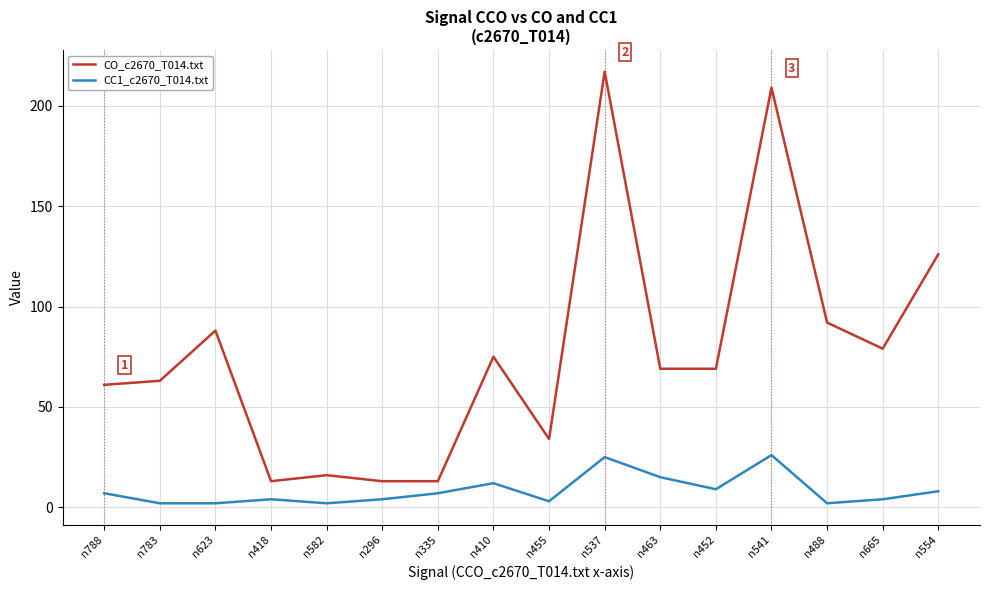

Rank the series by their average value, from lowest to highest.

CC1_c2670_T014.txt, CO_c2670_T014.txt